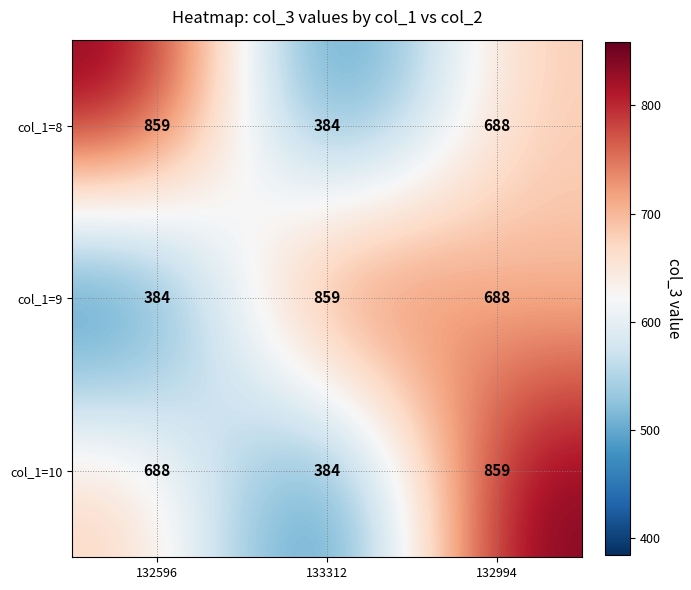

At which label is col_1=10 closest to 621?

132596